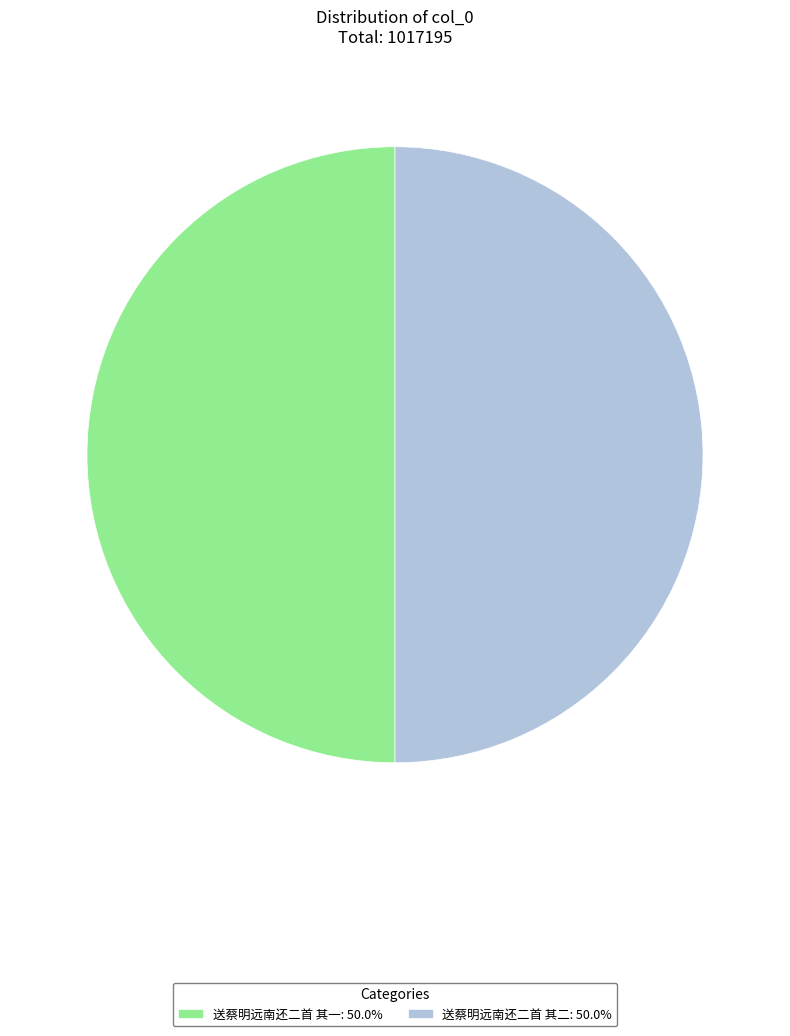

What is the ratio of the value at 送蔡明远南还二首 其一: 50.0% to the value at 送蔡明远南还二首 其二: 50.0%?

1.0